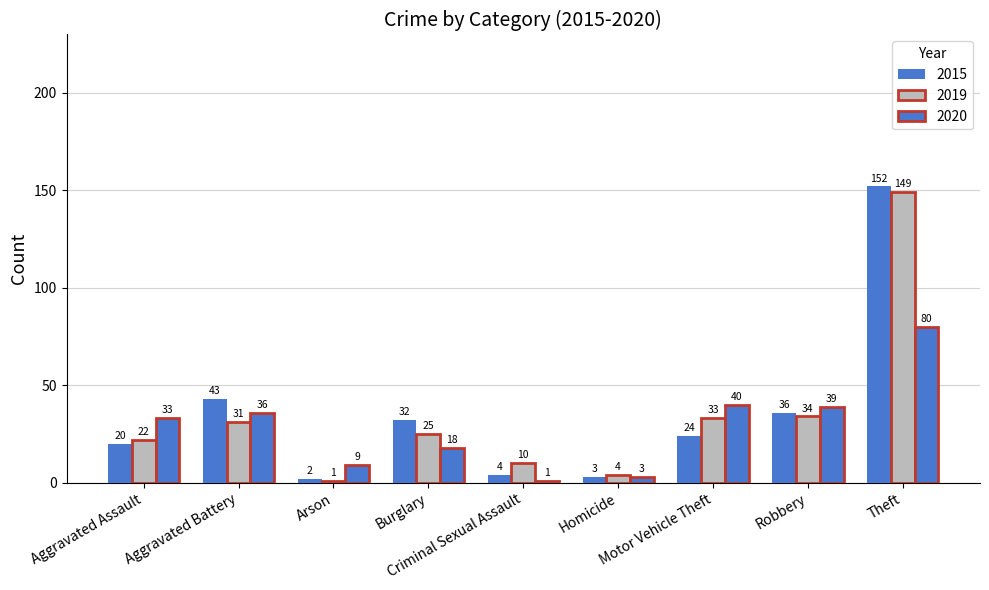

What is the smallest value displayed?

1